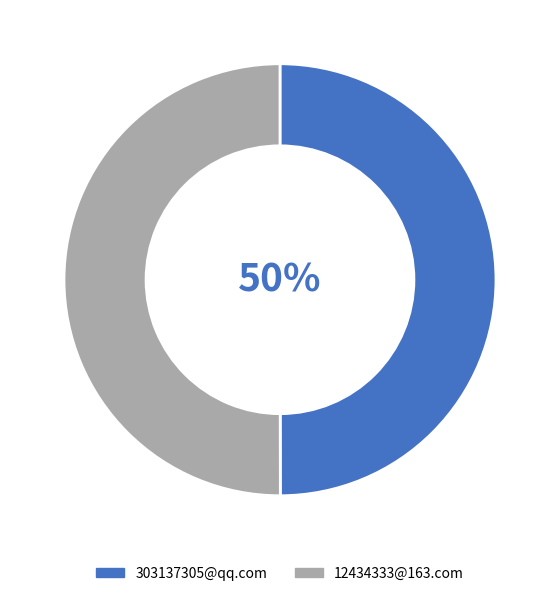

To the nearest percent, what percentage of the pie is 303137305@qq.com?

50%